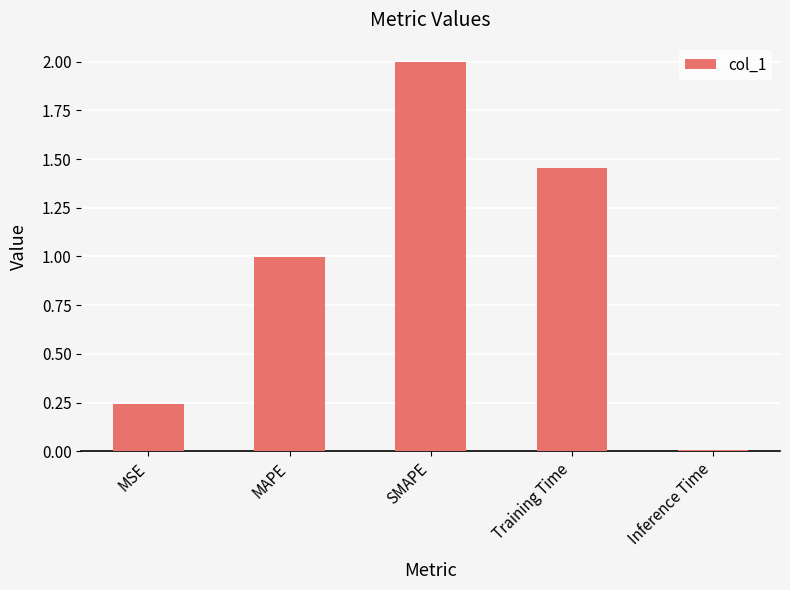

What is the change in value from SMAPE to Inference Time?

-2.0